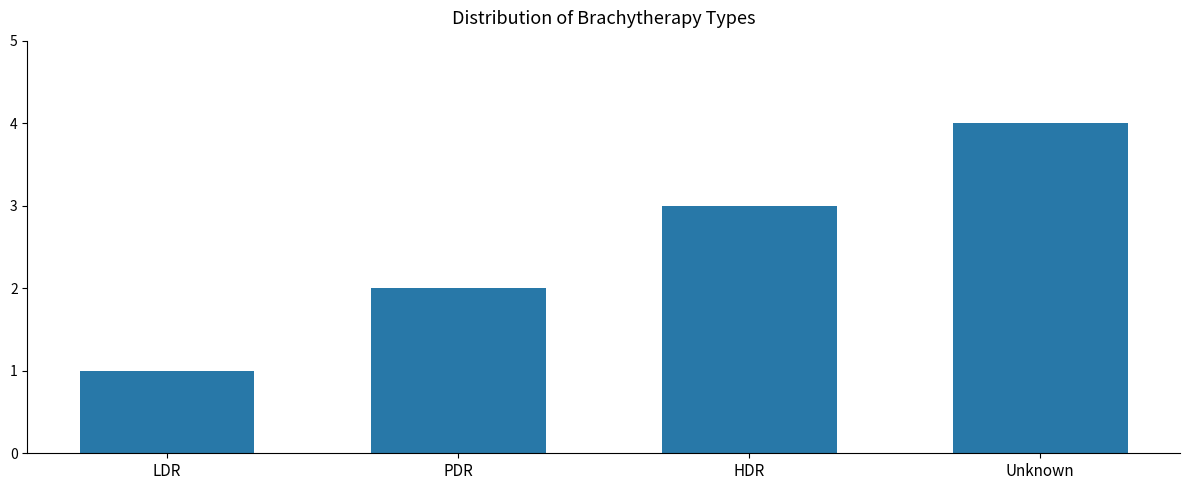

Reading left to right, what are all the values shown in this chart?

LDR=1	PDR=2	HDR=3	Unknown=4